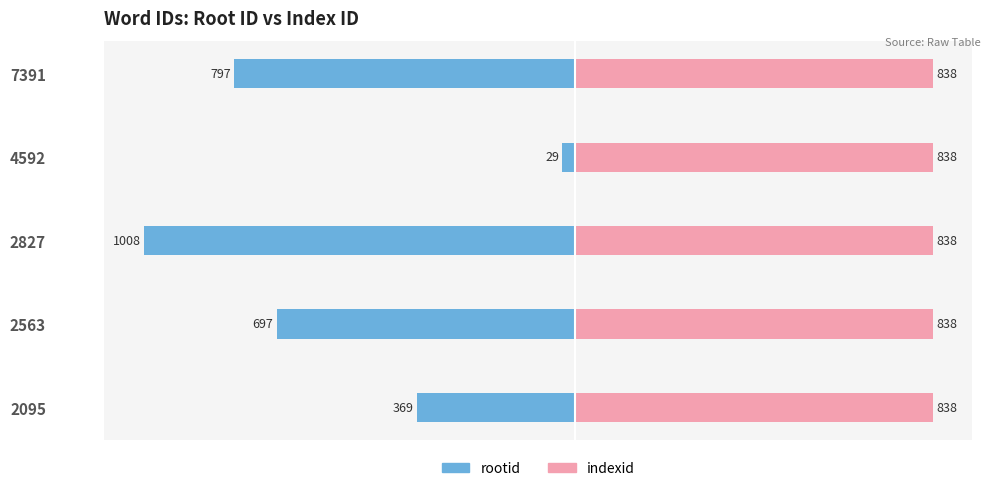

List the series in order of their overall mean, highest first.

indexid, rootid